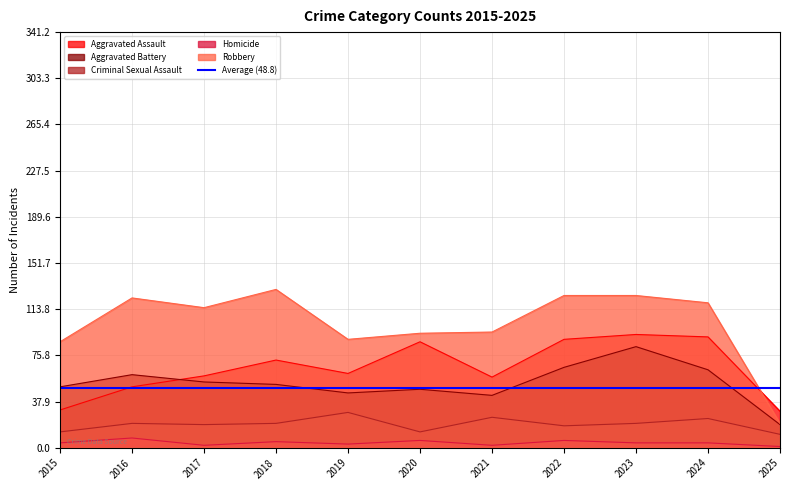

What is the value of the Aggravated Battery point at the 7th from the left?

43